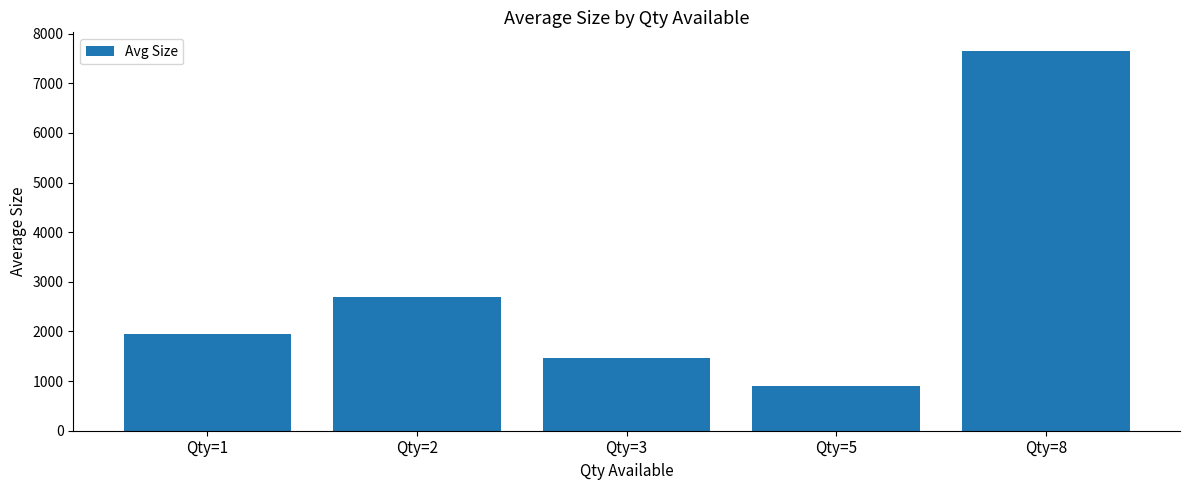

What is the approximate value at Qty=2?

2700.0